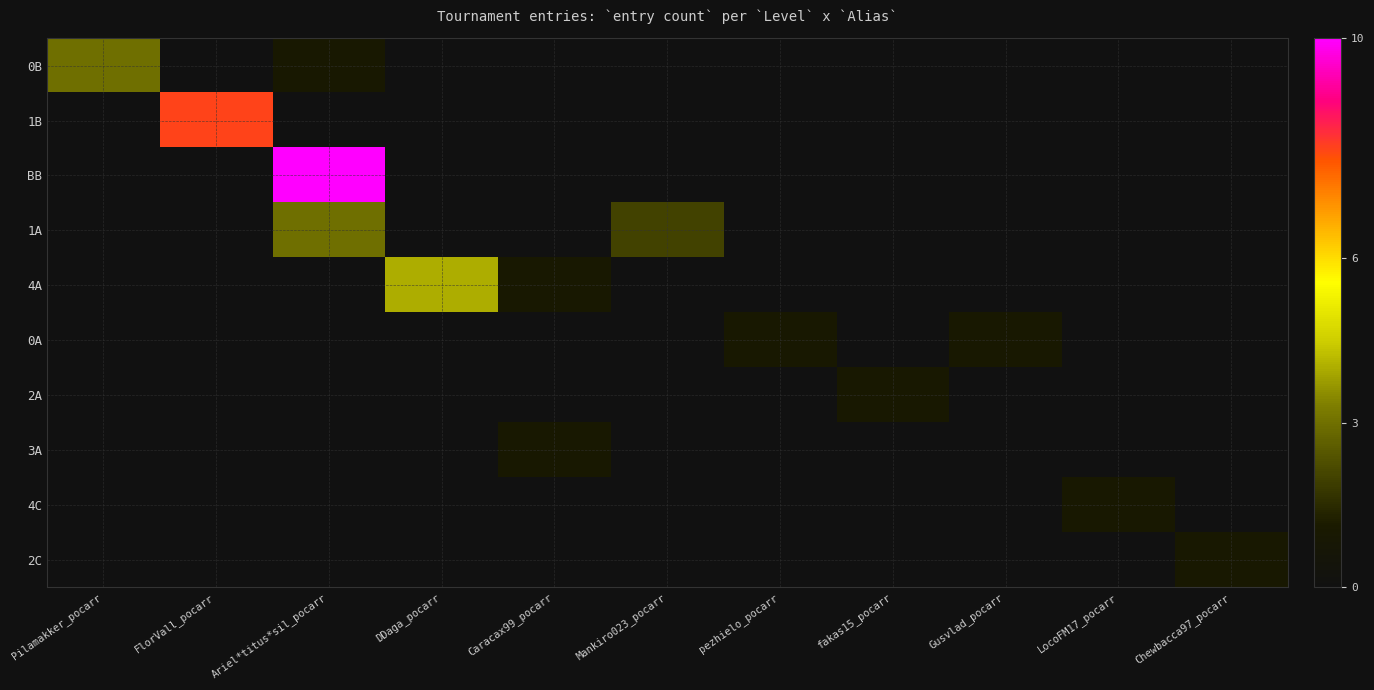

Rank the series by their maximum value, from highest to lowest.

BB, 1B, 4A, 0B, 1A, 0A, 2A, 3A, 4C, 2C